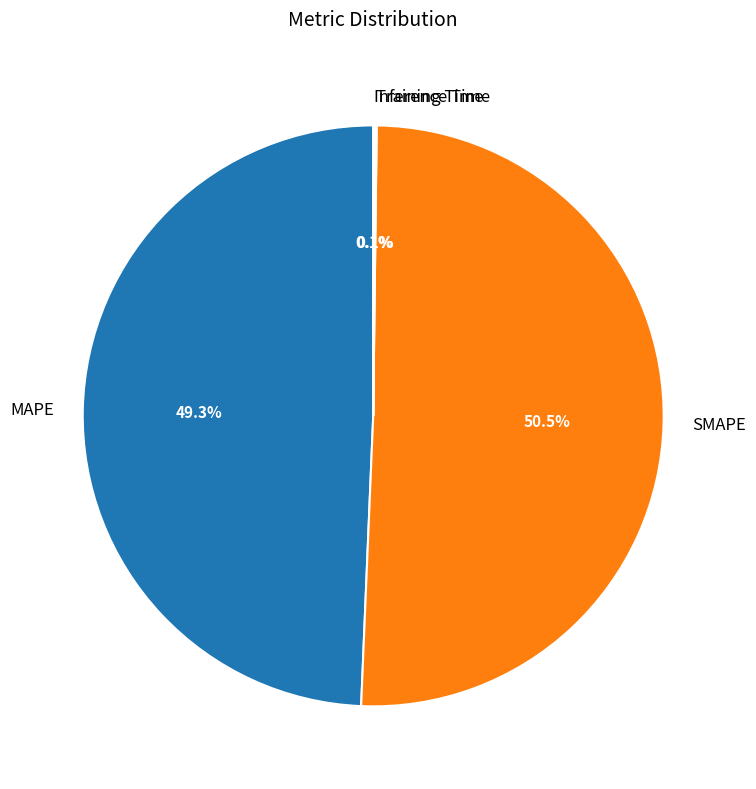

How much of the chart is everything except MAPE?

50.7%